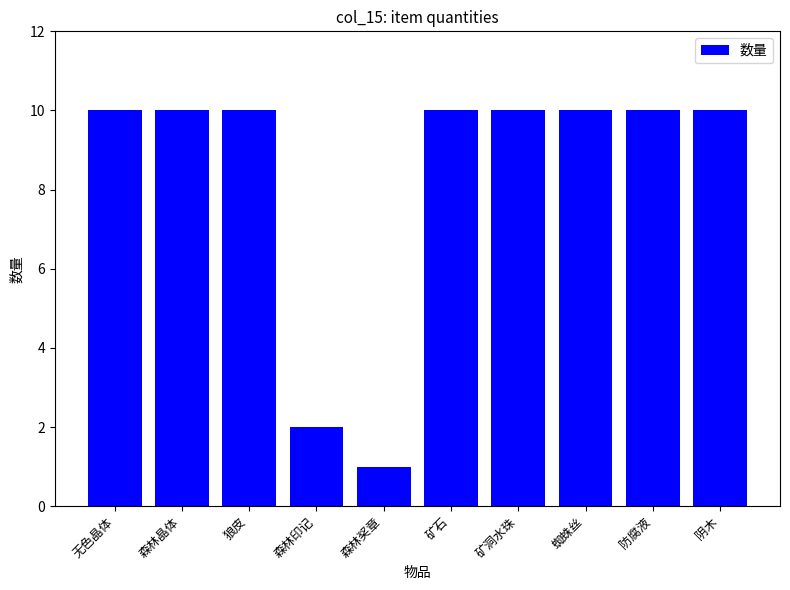

Where is the data nearest to the value 5?

森林印记